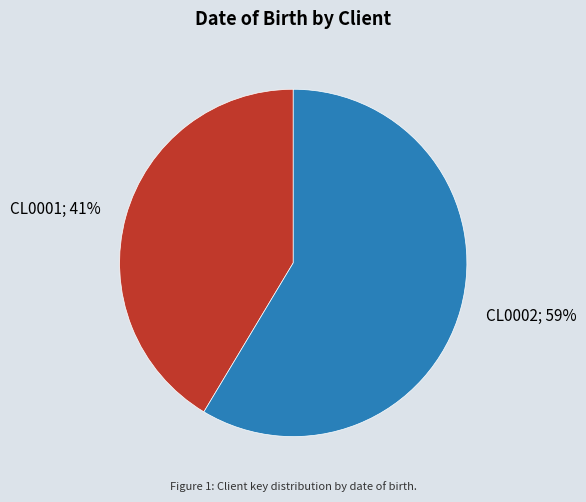

To the nearest percent, what is the average slice percentage?

50%